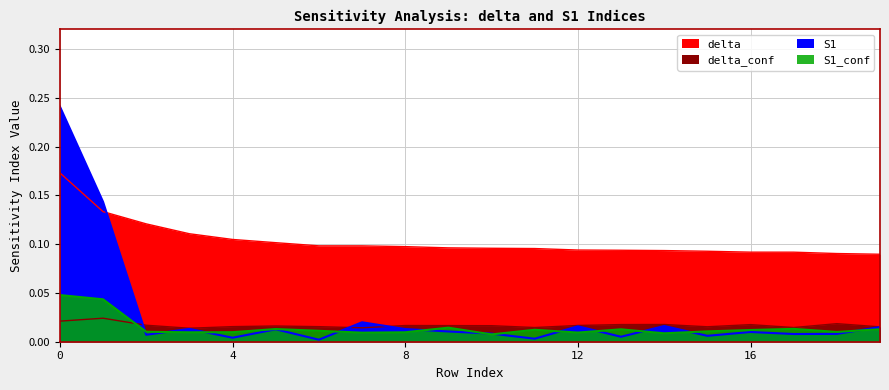

True or false: delta_conf and S1_conf intersect in this chart.

True